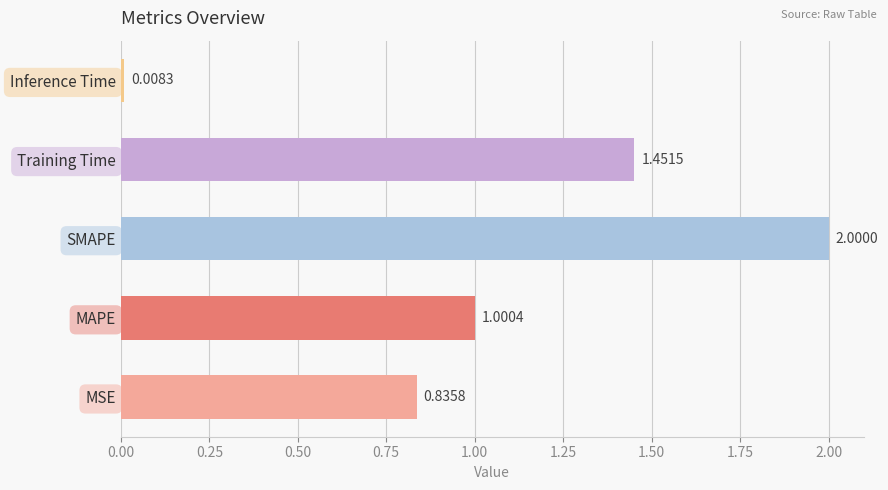

Between MSE and MAPE, which is larger?

MAPE